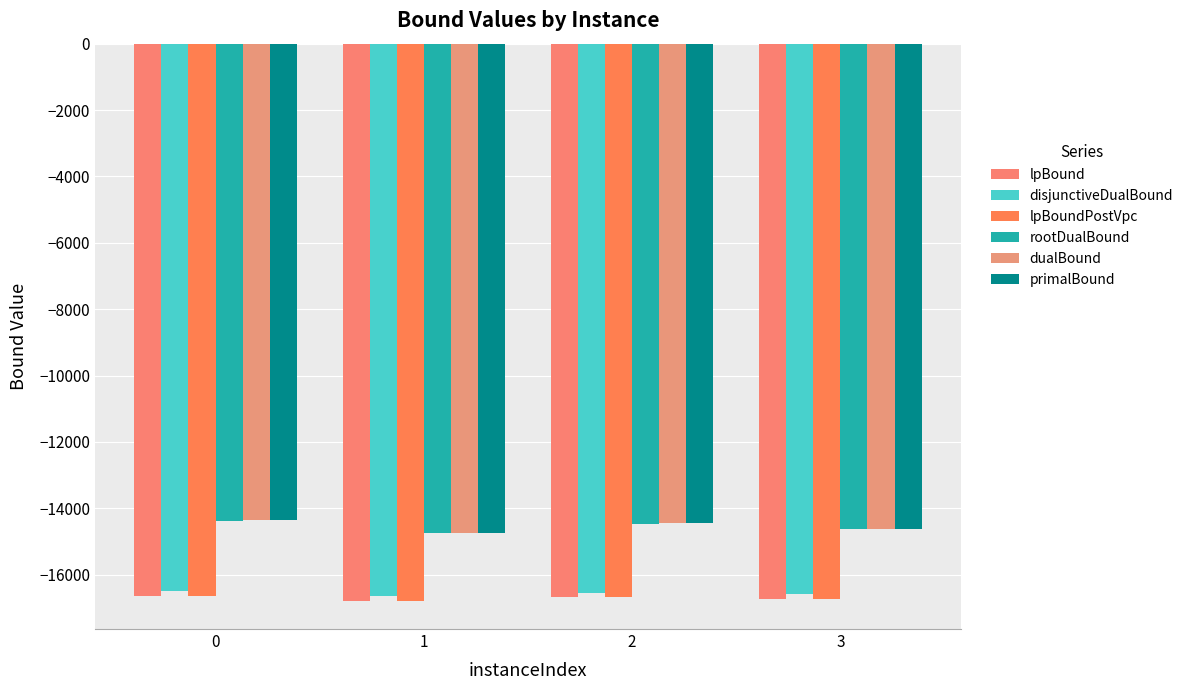

What is the value of the primalBound bar at the 3rd from the left?

-14454.0